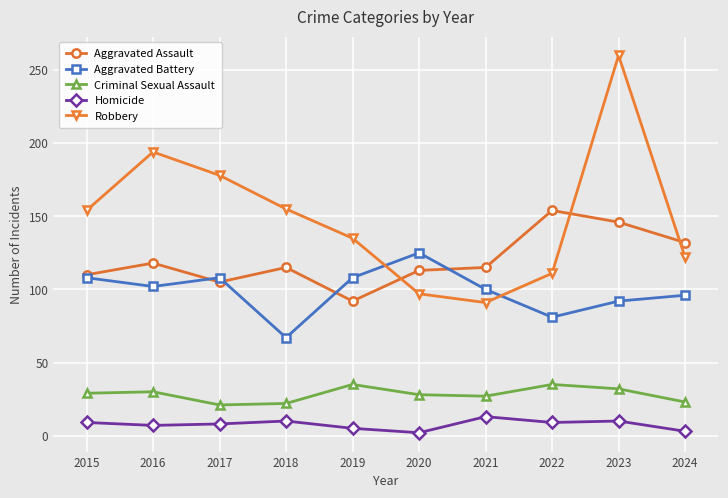

In Criminal Sexual Assault, how many points are higher than both neighbors (excluding endpoints)?

3